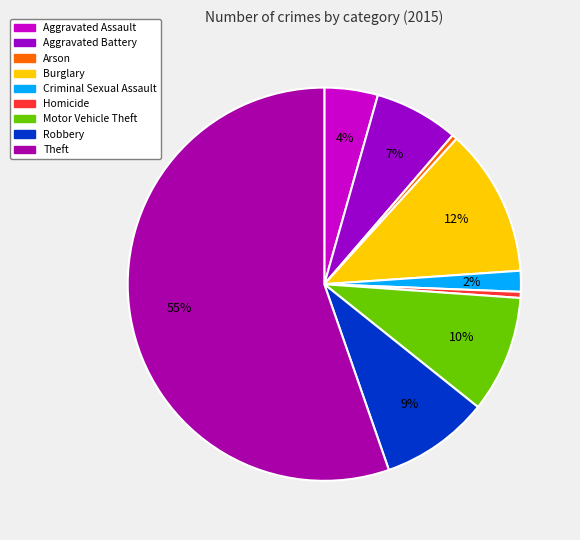

How many segments does this pie chart have?

9